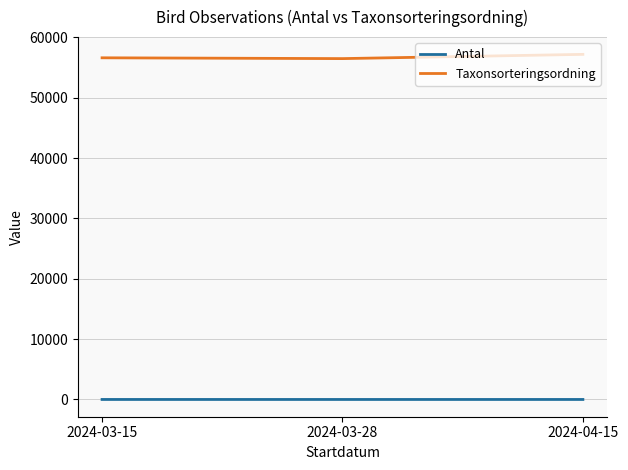

What is the maximum value shown in the chart?

57181